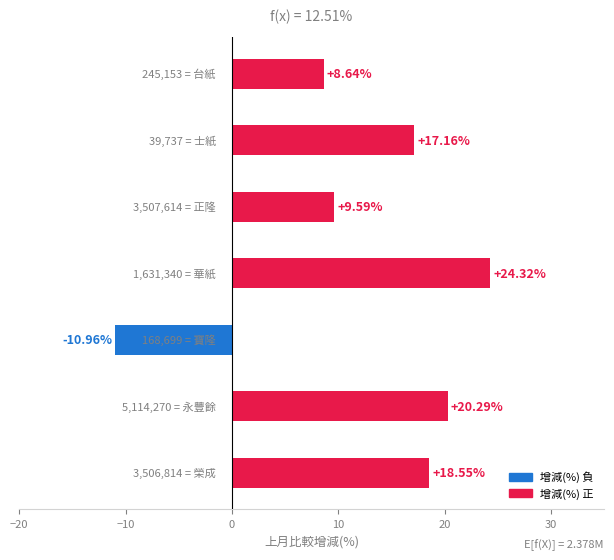

What is the difference between the maximum and minimum values?

35.3